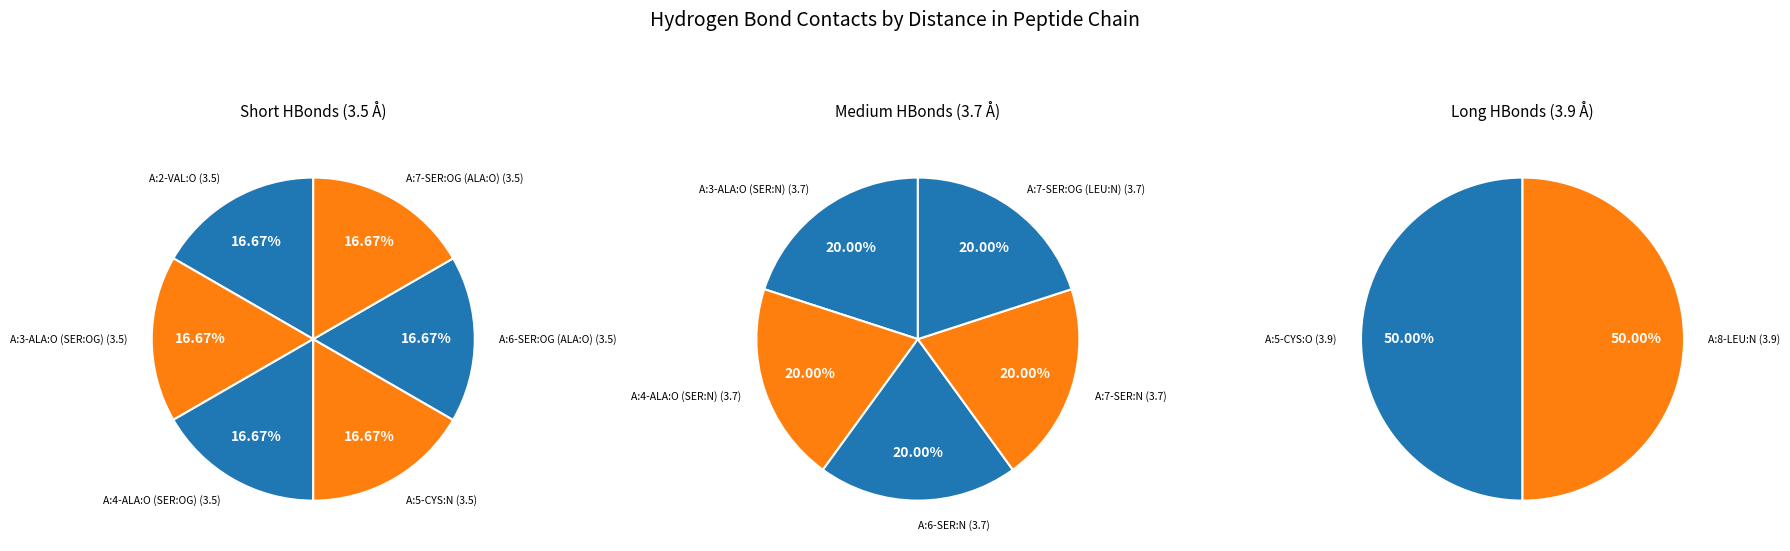

How many slices are in this pie chart?

13